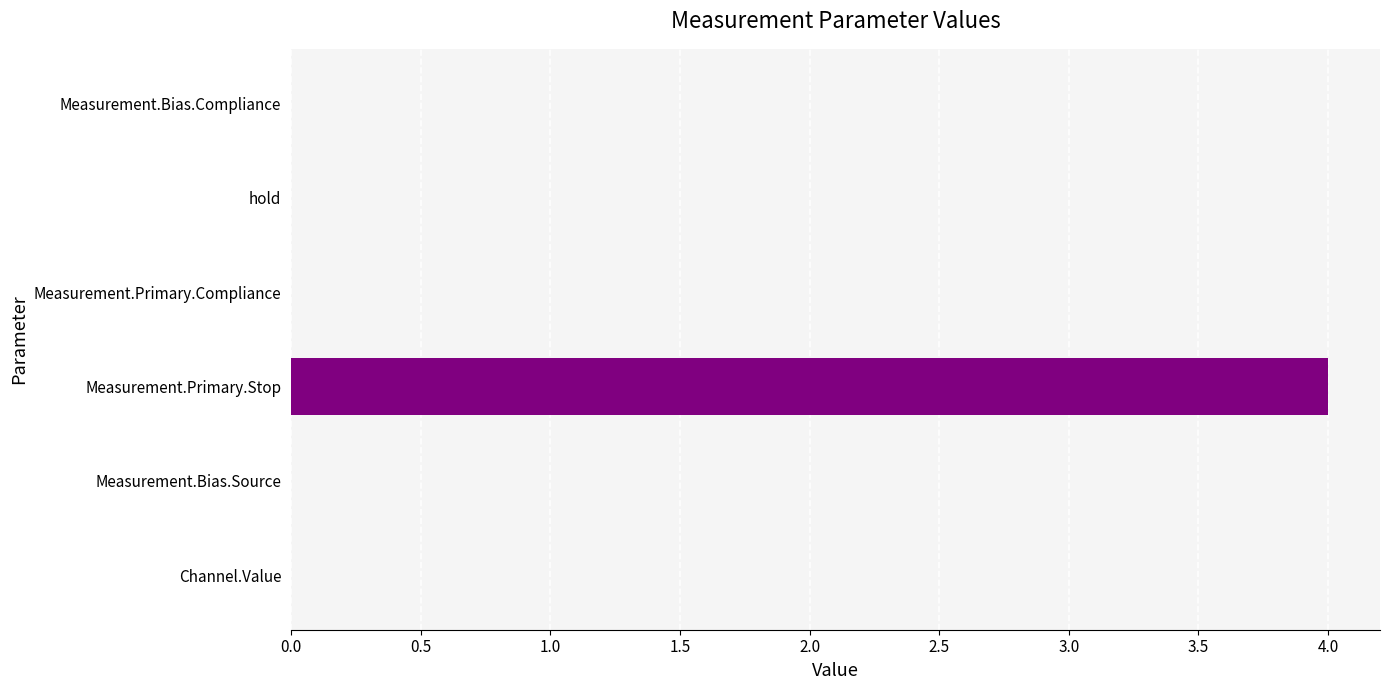

What is the sum of all values?

4.0